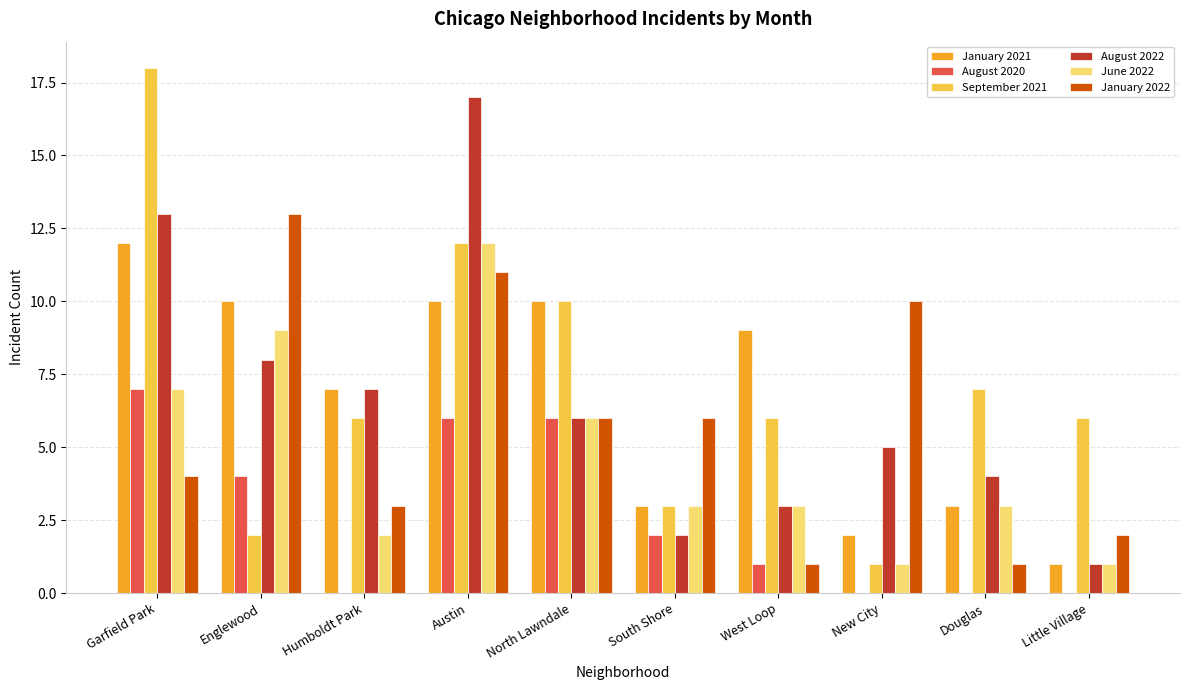

What is the sum of all January 2022 values?

57